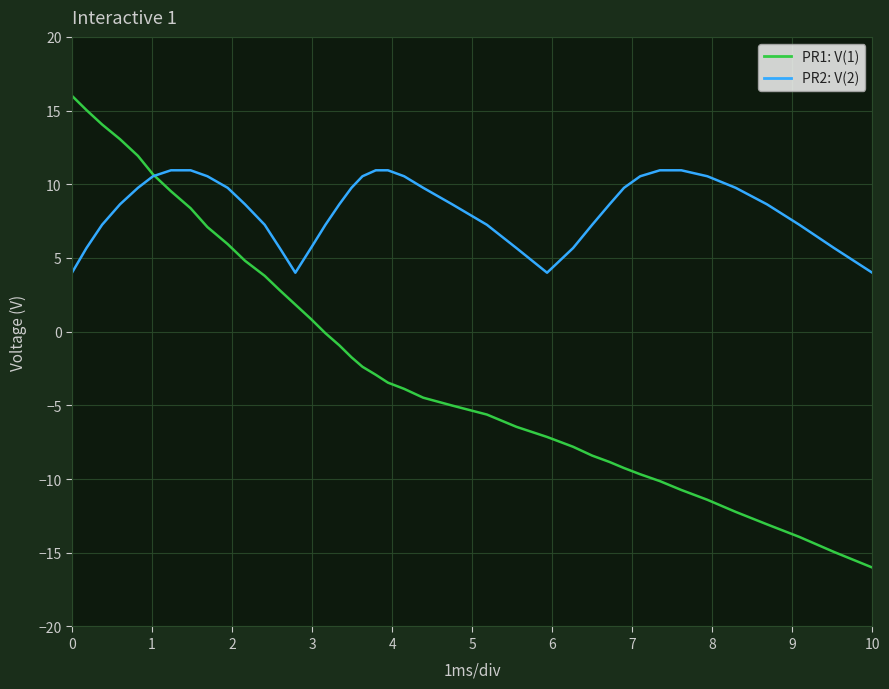

Which series ends up on top after the final intersection of PR2: V(2) and PR1: V(1)?

PR2: V(2)